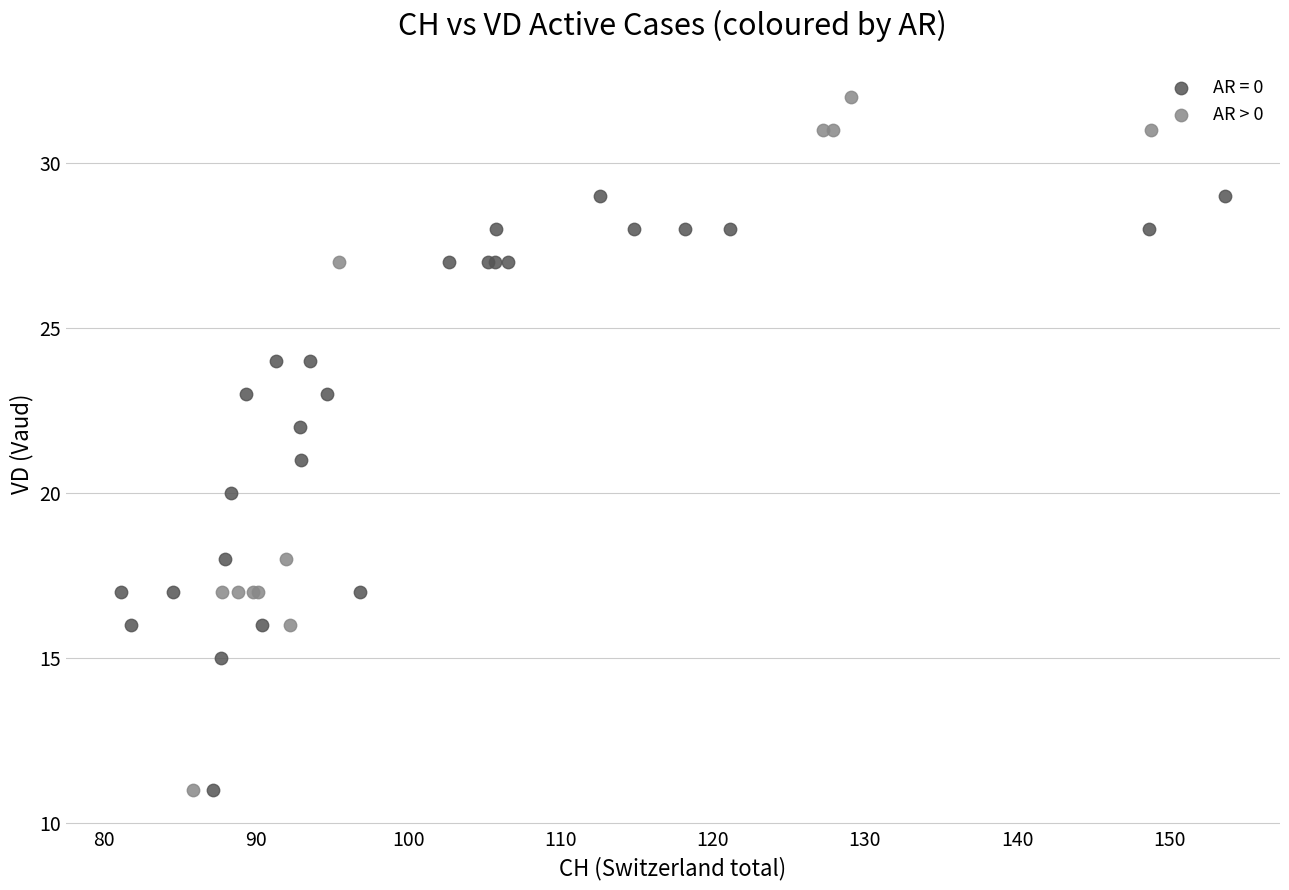

Which series contains the highest Y value?

AR > 0